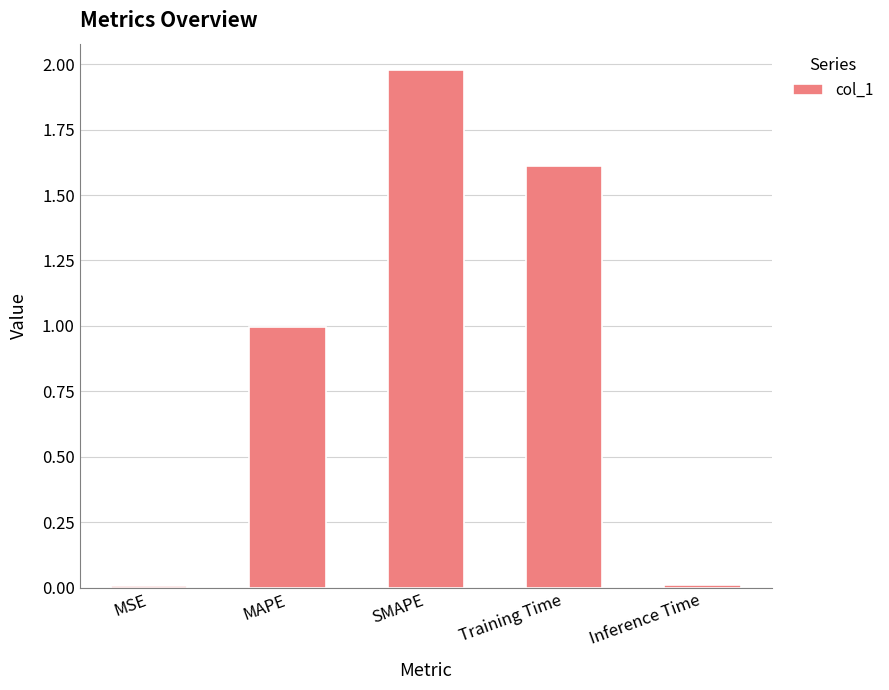

The chart shows a value of 1.0 at MAPE. True or false?

True